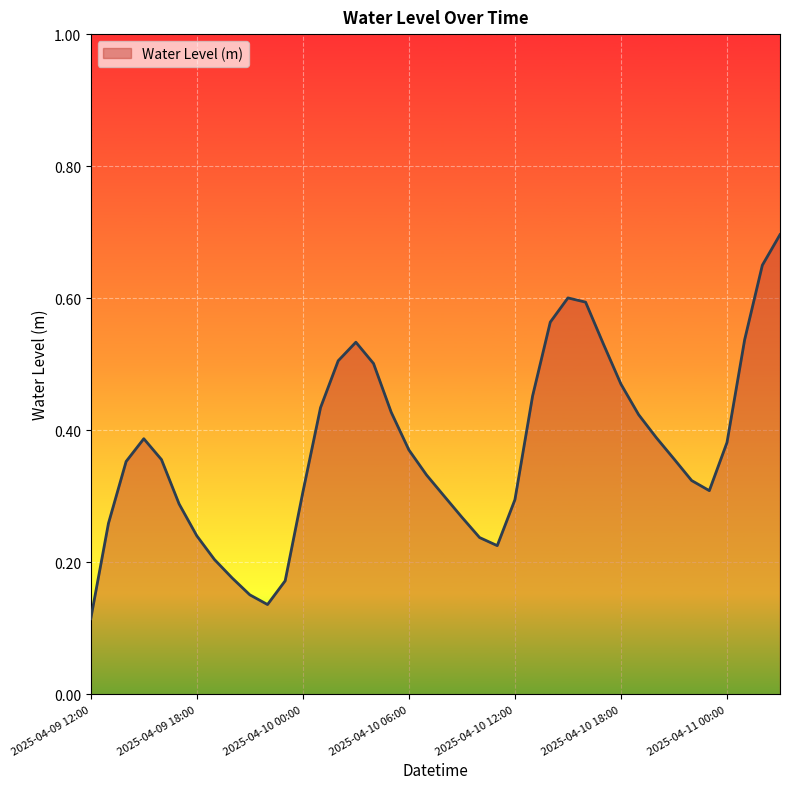

Does the chart display data point markers on the line(s)?

No